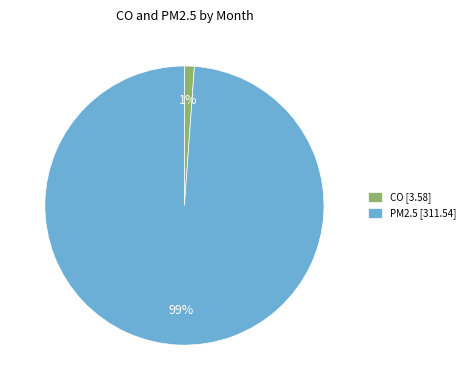

Is CO [3.58] the majority of the pie?

No